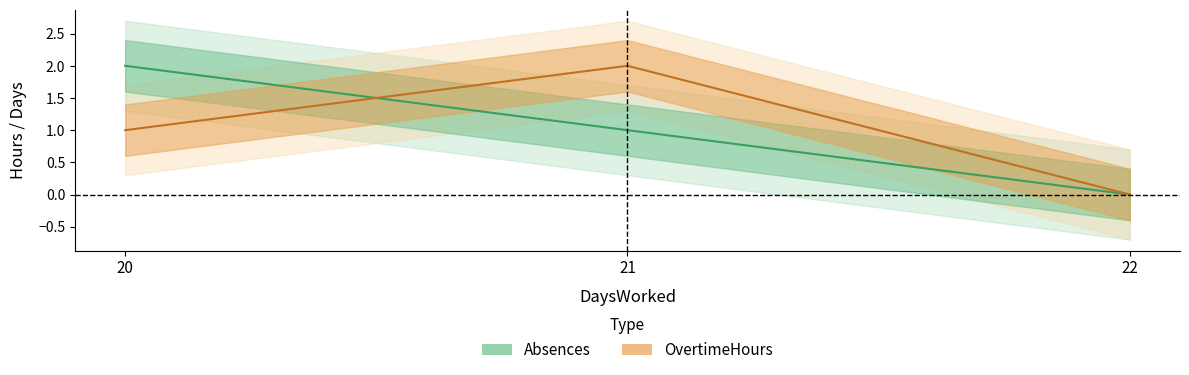

Which series changed the most between 22 and 20?

Absences